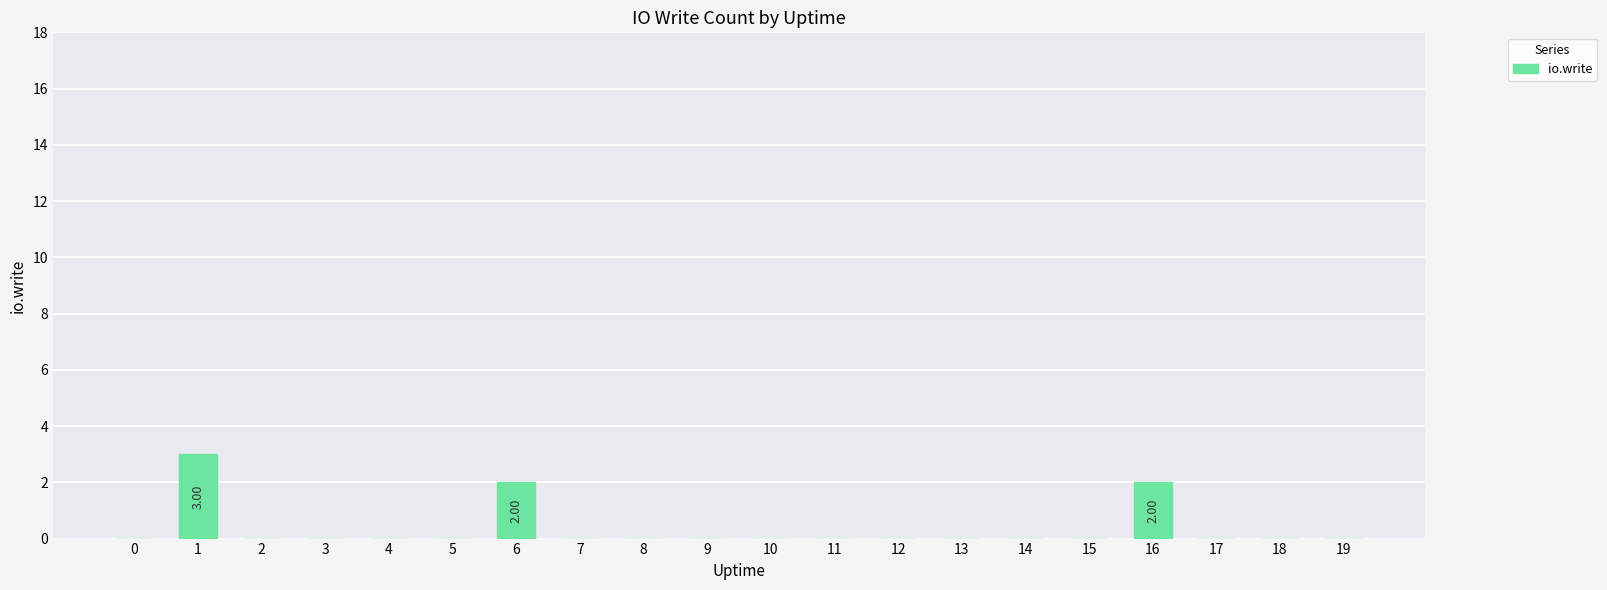

What is the change in value from 12 to 16?

+2